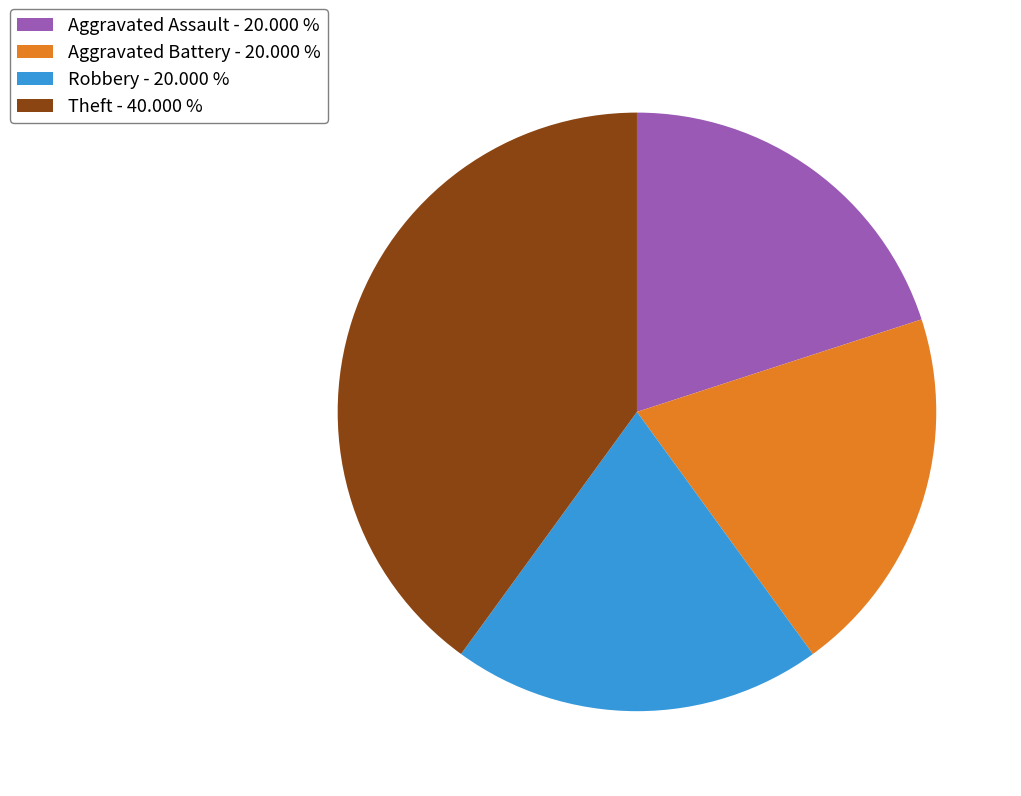

How many slices are in this pie chart?

4